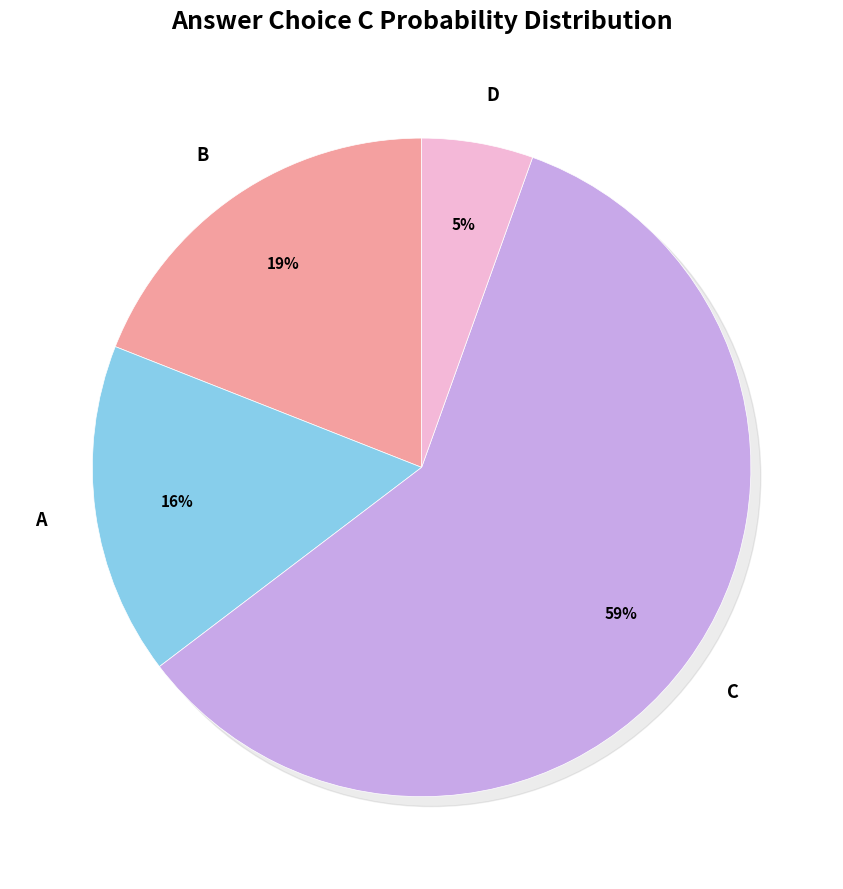

Which slice is the largest?

C